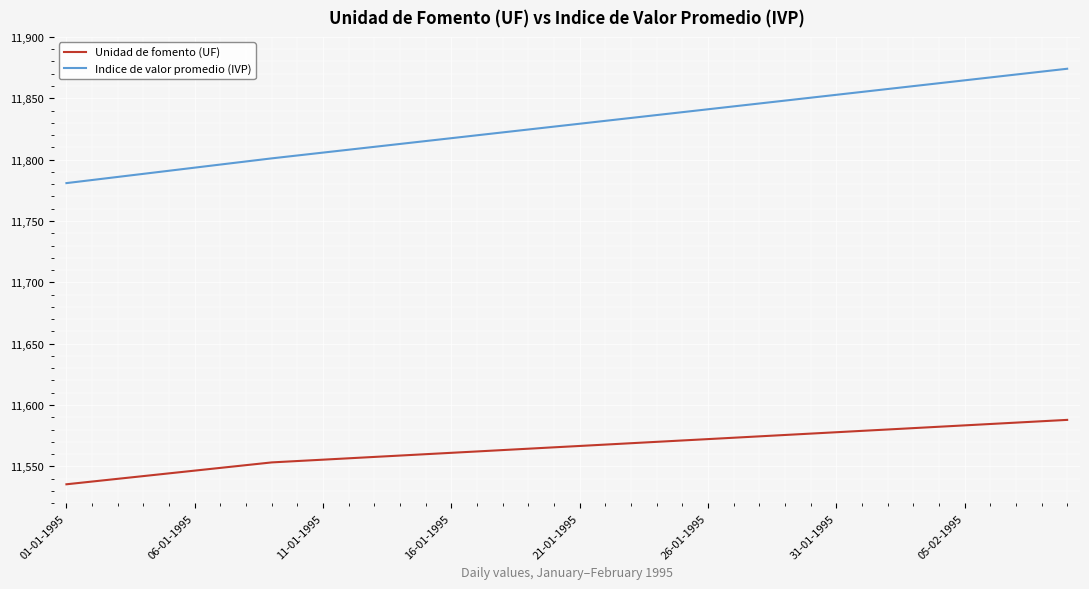

What is the maximum value for Unidad de fomento (UF)?

11587.9